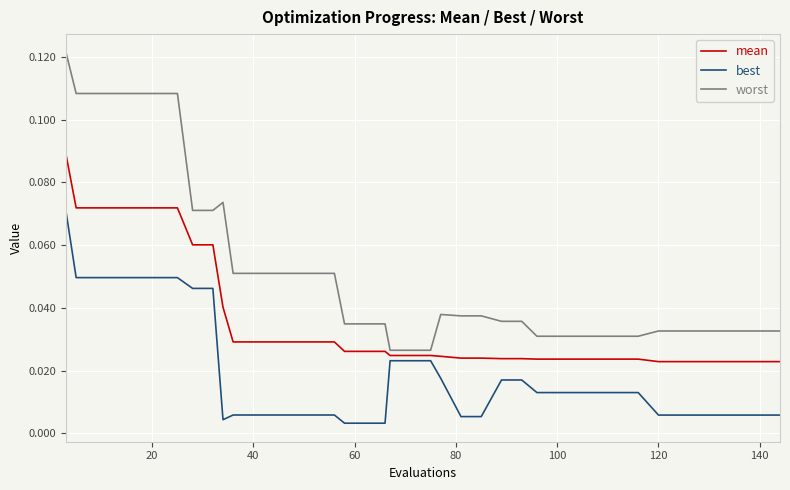

Which series has the widest spread of values?

worst